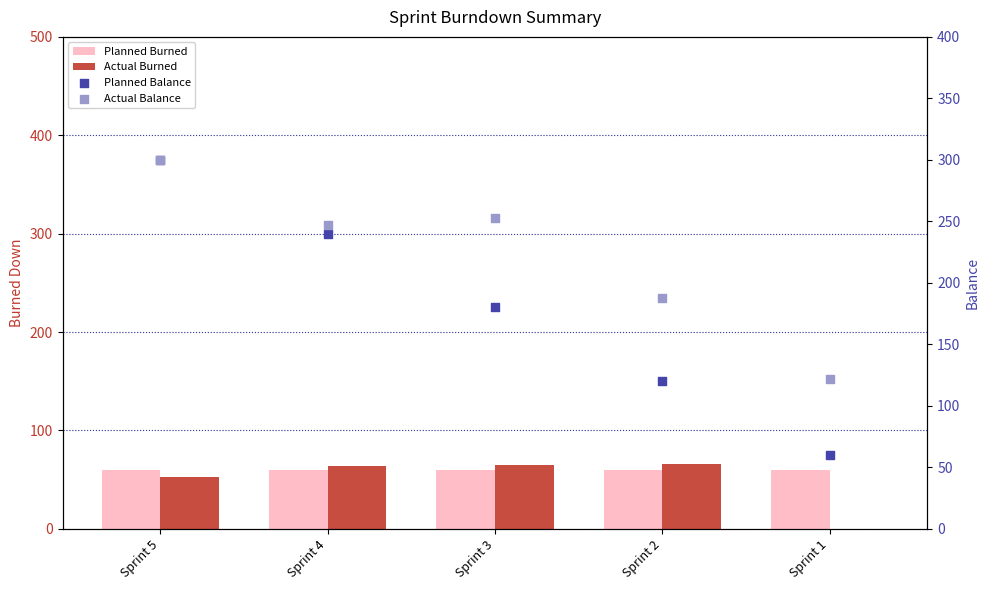

Which series has the largest total across all categories?

Actual Balance